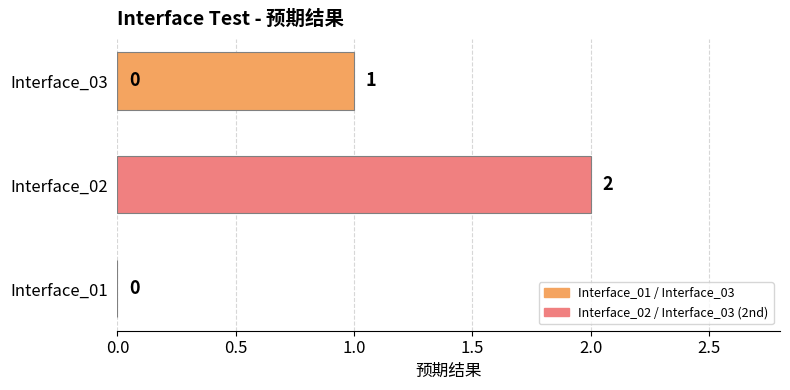

True or false: the data shows -1 at Interface_01.

False